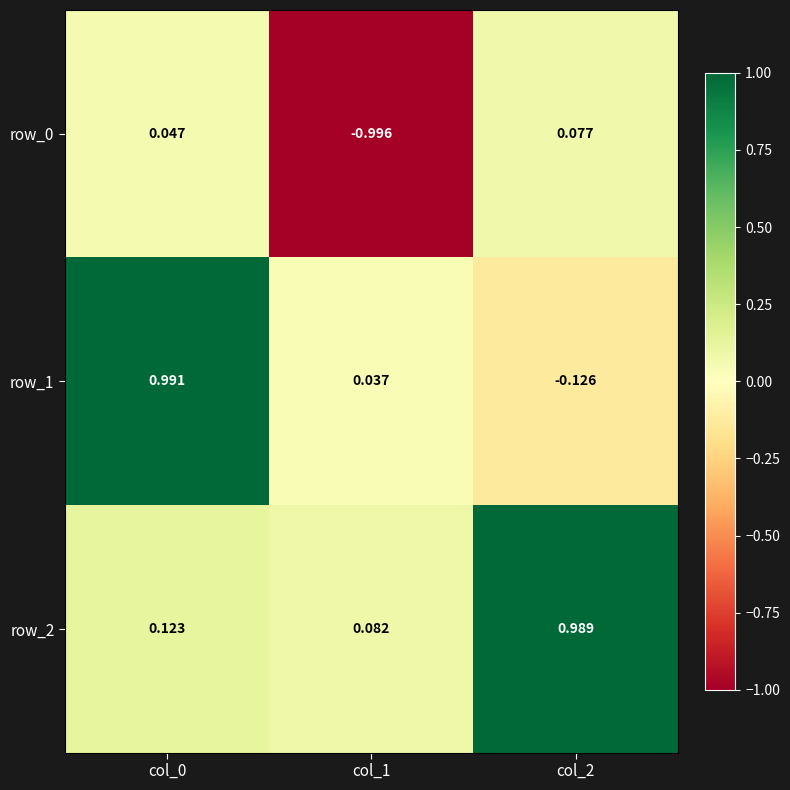

How many negative values does the row_0 series have?

1